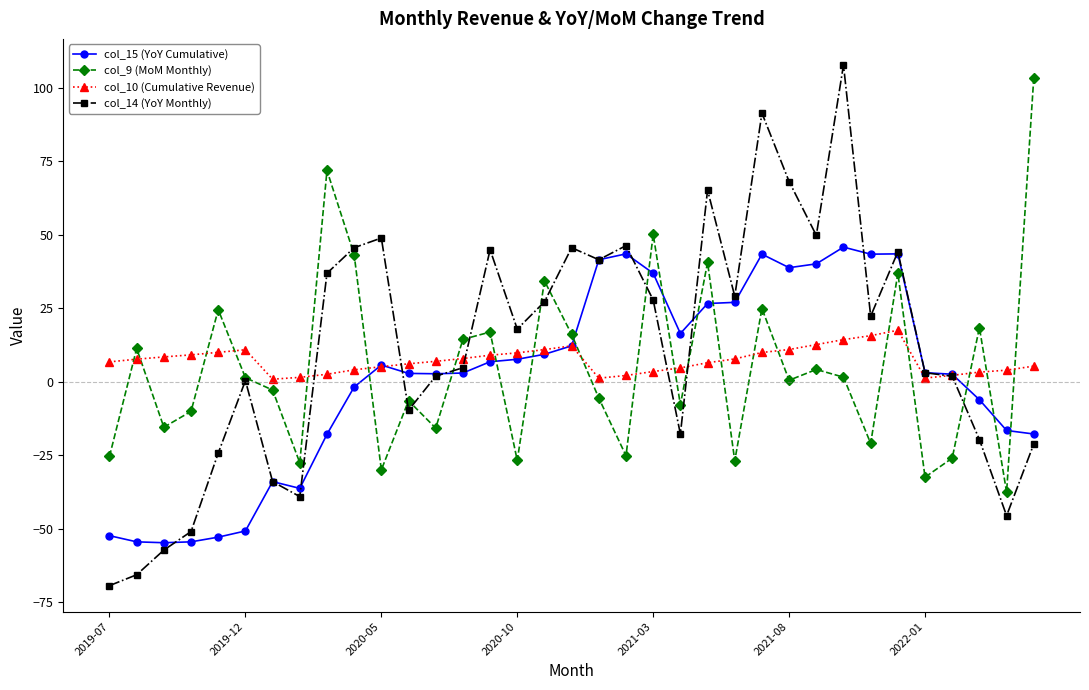

What is the sum of all col_10 (Cumulative Revenue) values?

252.2